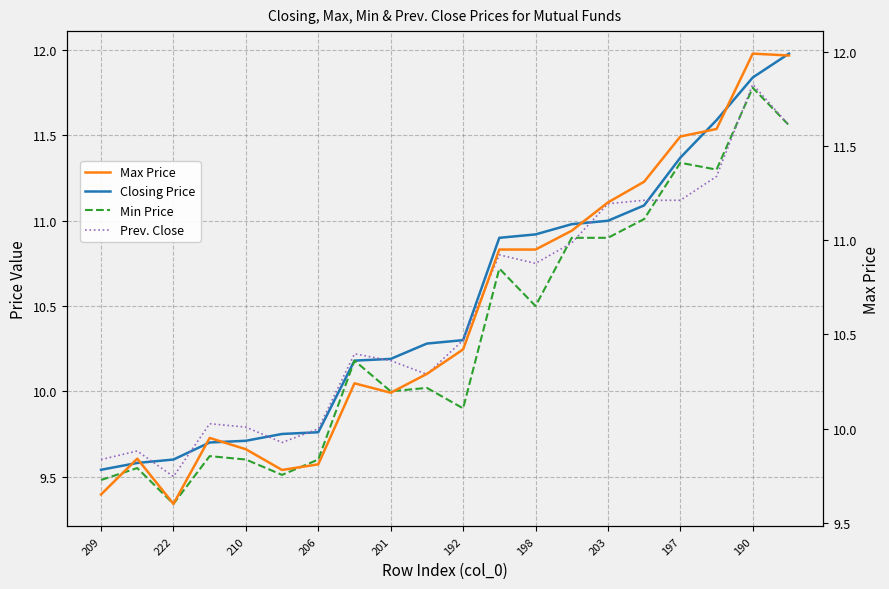

The Closing Price series shows 10.3 at 192. True or false?

True